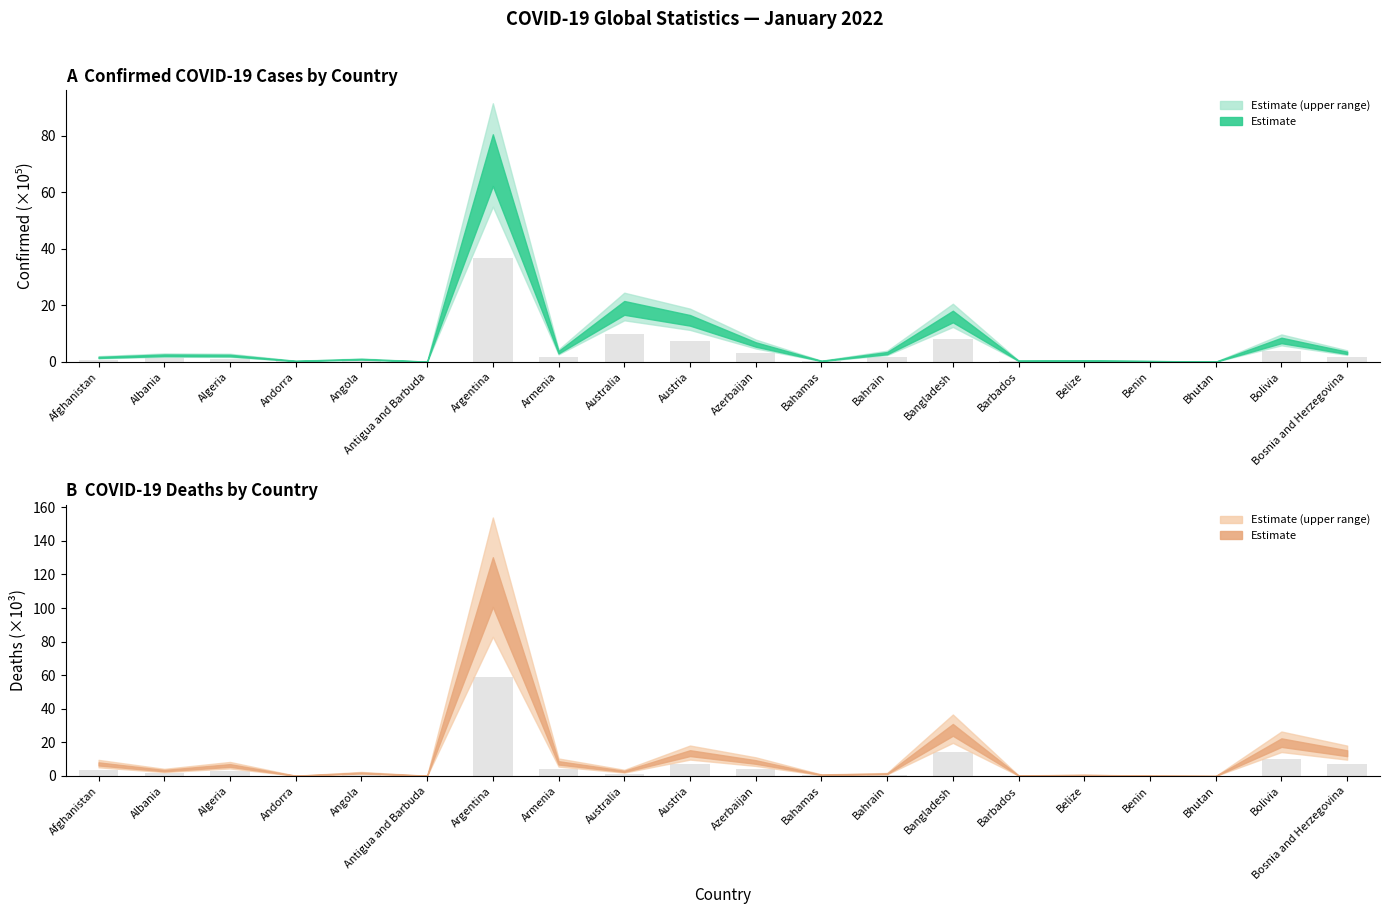

Which series has the largest total across all categories?

Deaths